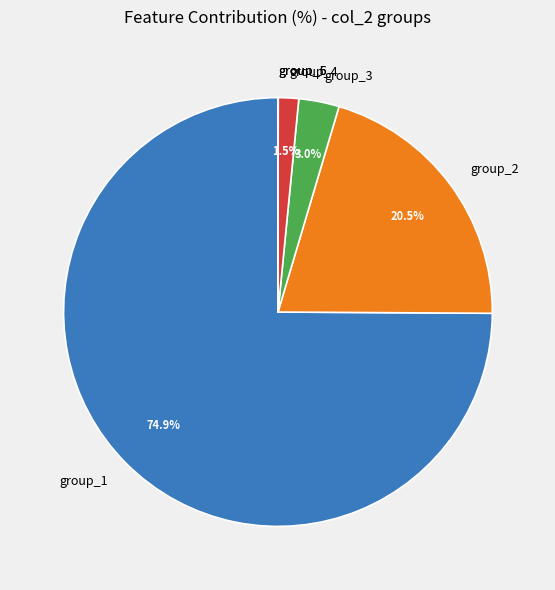

Which category accounts for the majority?

group_1